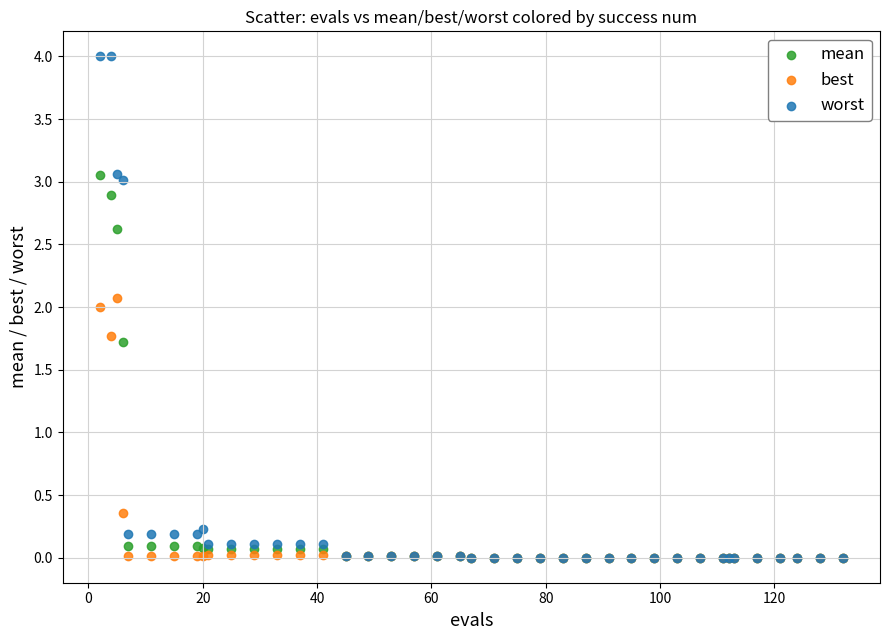

Which series has the widest spread of Y values?

worst